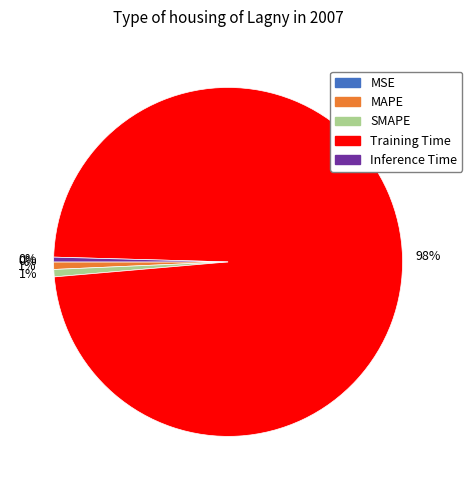

The Inference Time slice represents 0% of the pie. True or false?

True